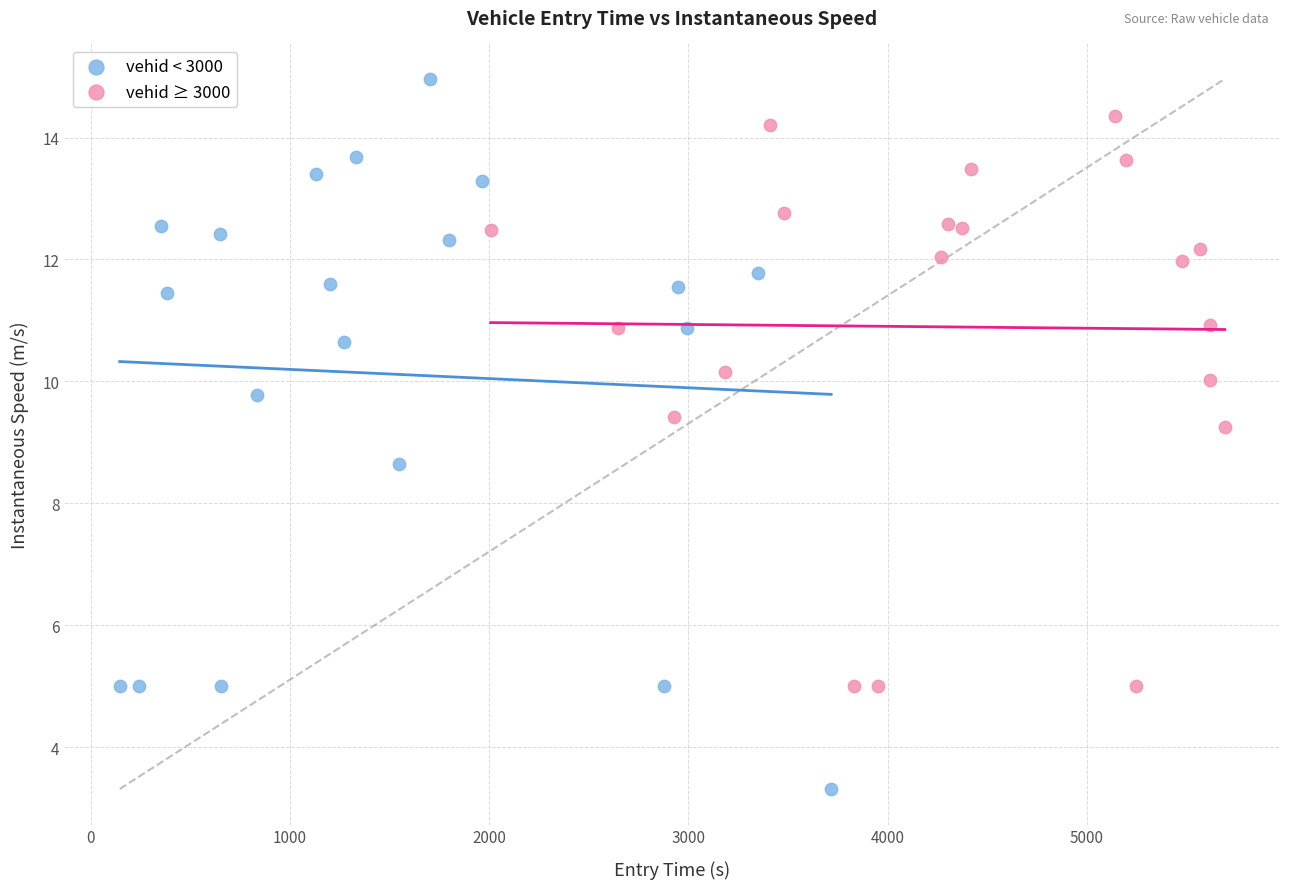

Which series reaches the minimum Y coordinate?

vehid < 3000